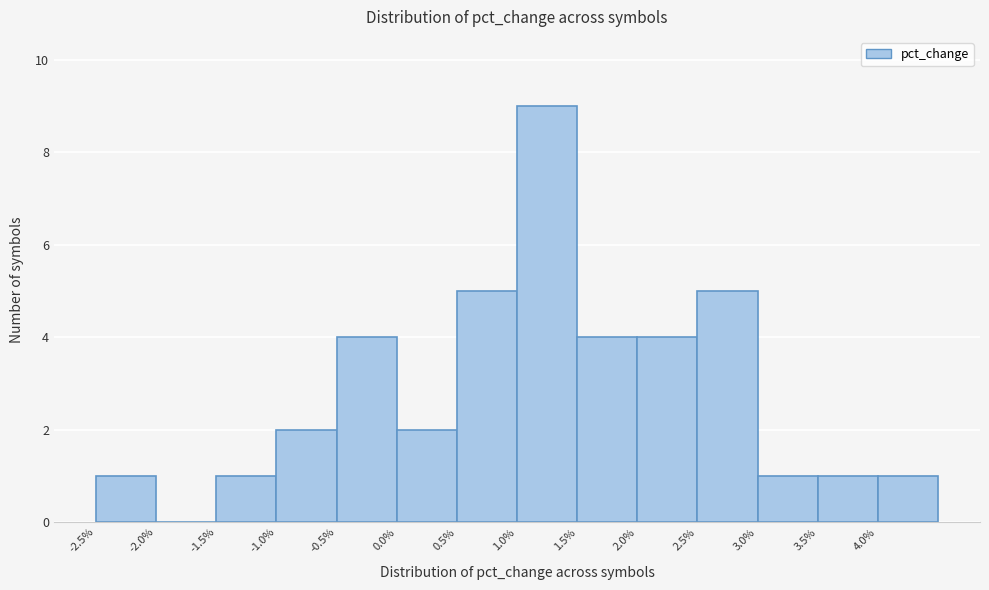

Reading left to right, transcribe this chart: for each bar, give the range it covers on the x-axis and its height. The values are not printed on the chart, so give them approximately, as read against the axis.

-2.5 to -2.0: 1
-2.0 to -1.5: 0
-1.5 to -1.0: 1
-1.0 to -0.5: 2
-0.5 to 0.0: 4
0.0 to 0.5: 2
0.5 to 1.0: 5
1.0 to 1.5: 9
1.5 to 2.0: 4
2.0 to 2.5: 4
2.5 to 3.0: 5
3.0 to 3.5: 1
3.5 to 4.0: 1
4.0 to 4.5: 1